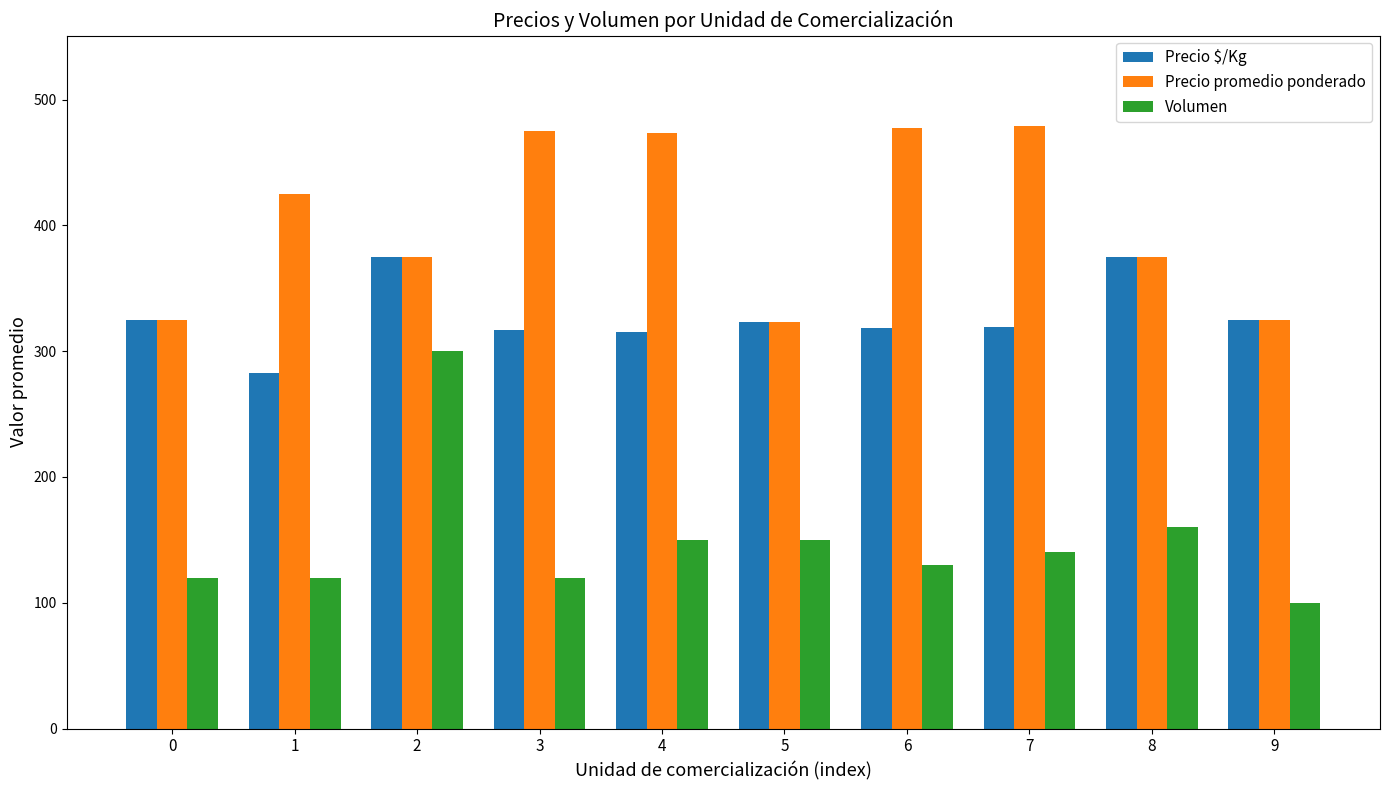

What is the difference between the highest and lowest values at 2?

75